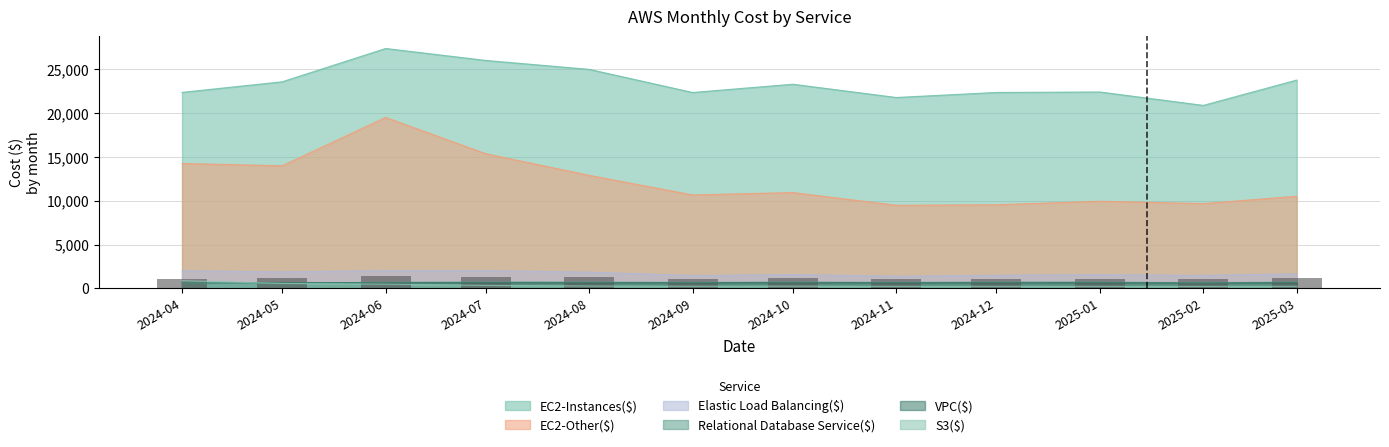

Is it true that Relational Database Service($) equals 686.9 at 2024-11?

True